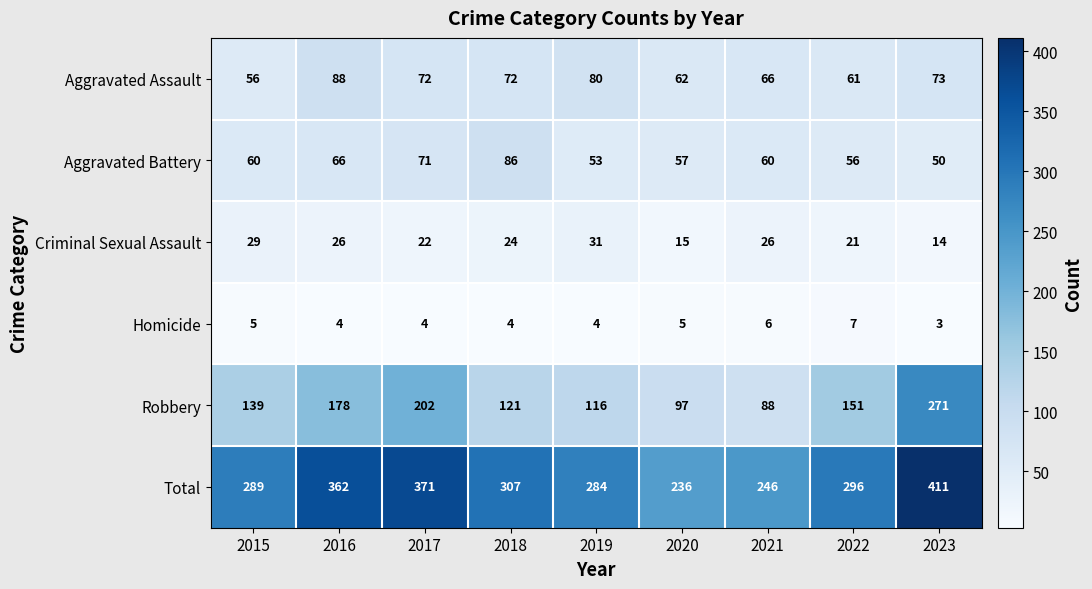

Which category has the highest value in the Total series?

2023